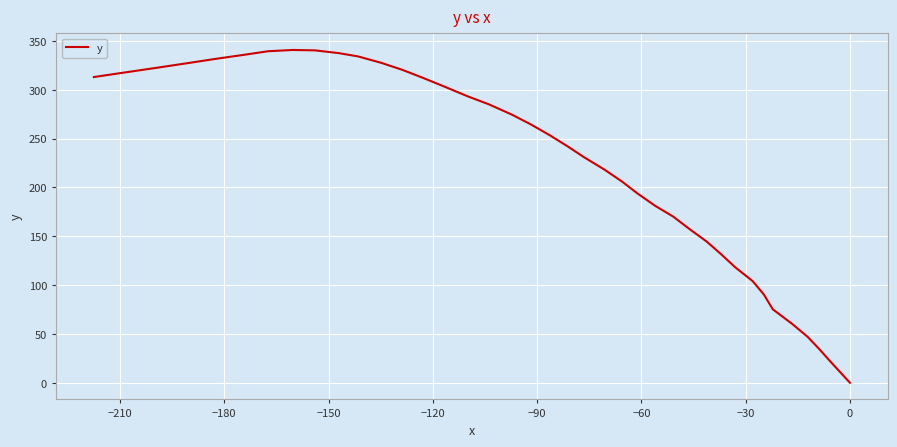

What is the difference between the maximum and minimum values?

340.7